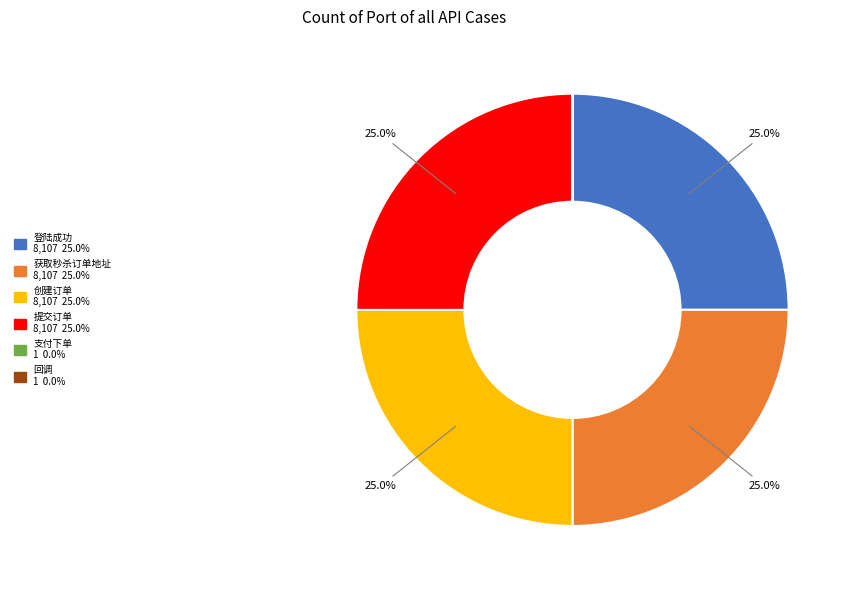

Does 获取秒杀订单地址 represent more than half of the total?

No